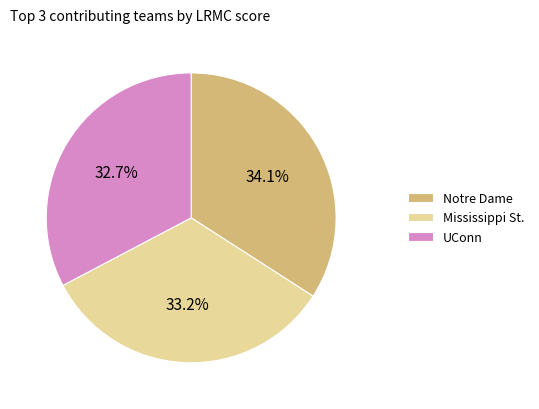

Is the sum of Notre Dame and UConn greater than half?

Yes